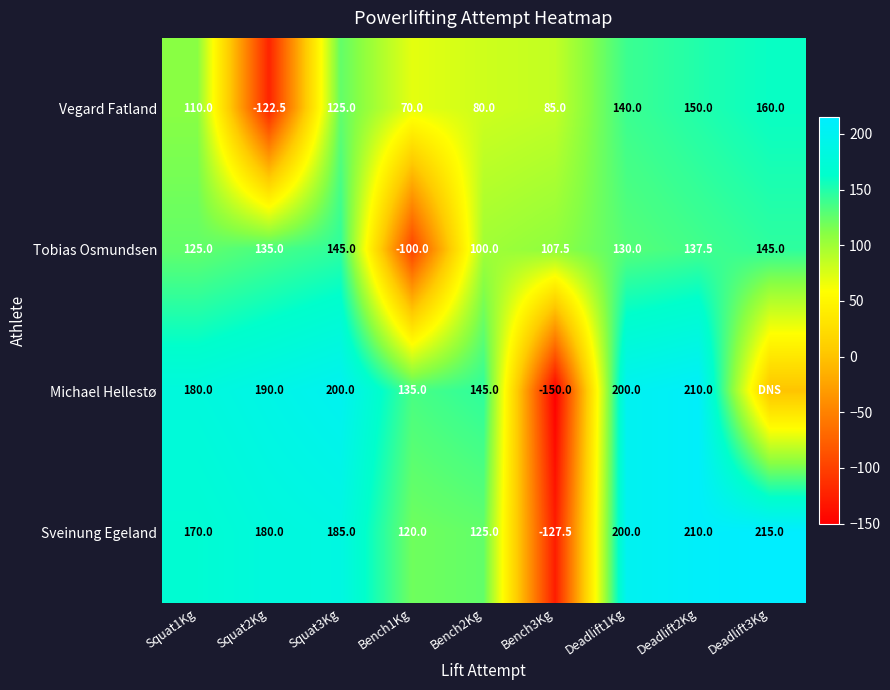

What is the sum of the Michael Hellestø values at Bench1Kg and Squat2Kg?

325.0